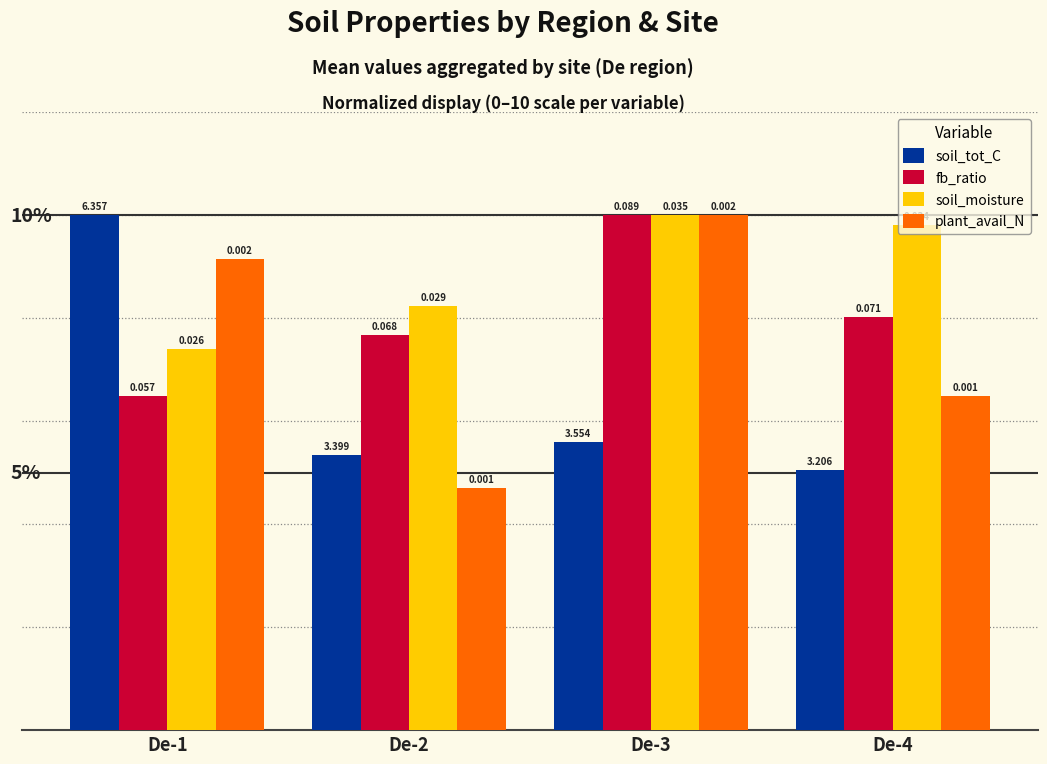

The soil_moisture series shows 11.5 at De-2. True or false?

False